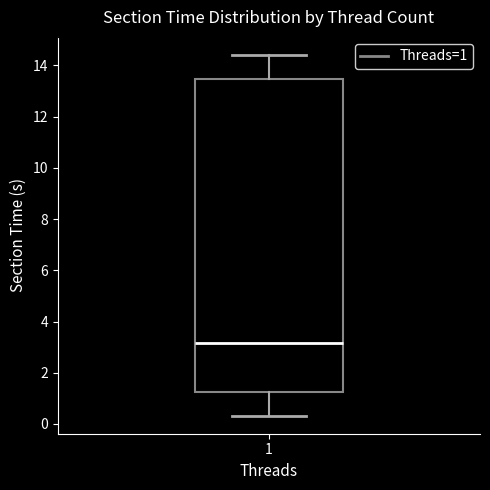

Where is the upper edge of the box at x = 1 on the y-axis? The values are not printed on the chart, so give them approximately, as read against the axis.

13.4